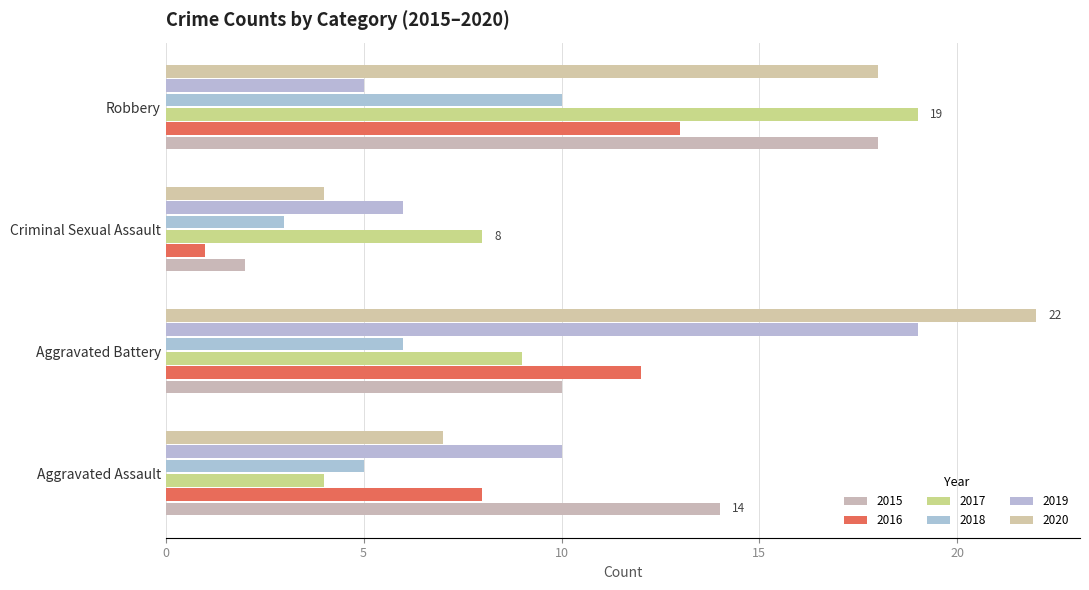

Count the number of data series in this chart.

6